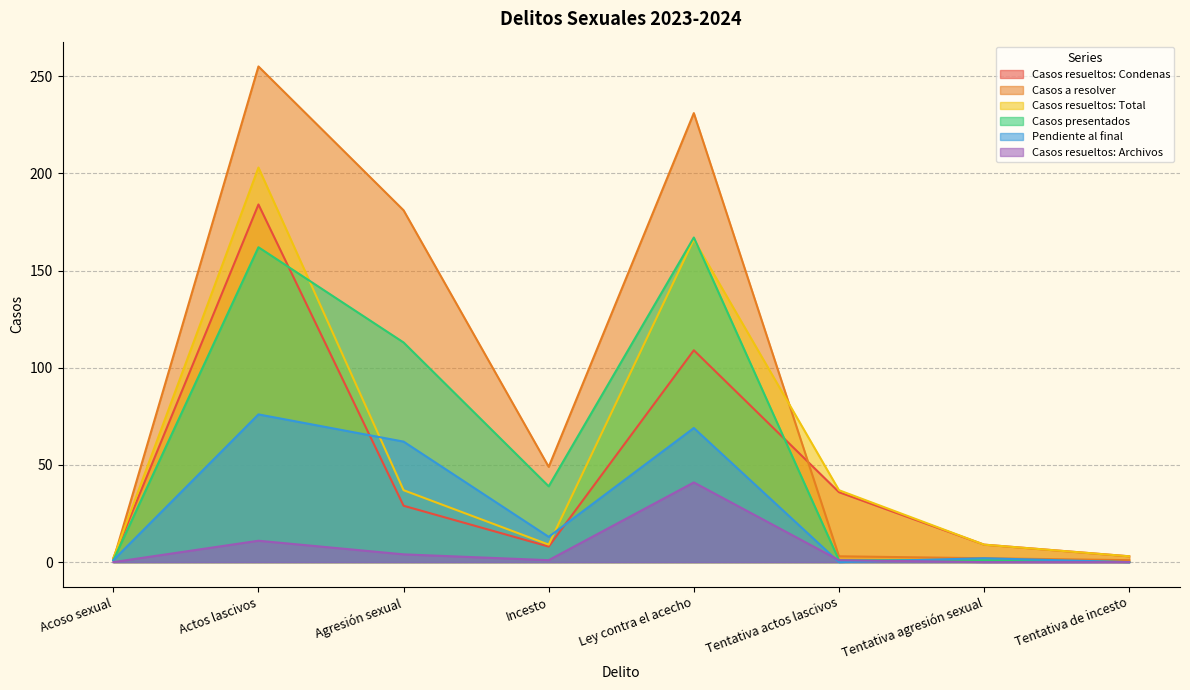

What position from the left is Incesto?

4